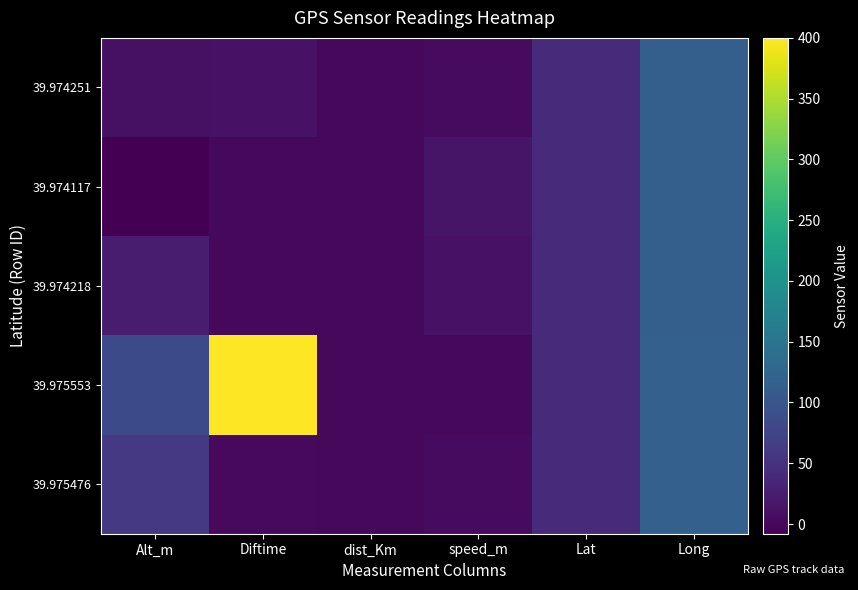

What is the greatest value displayed?

400.0